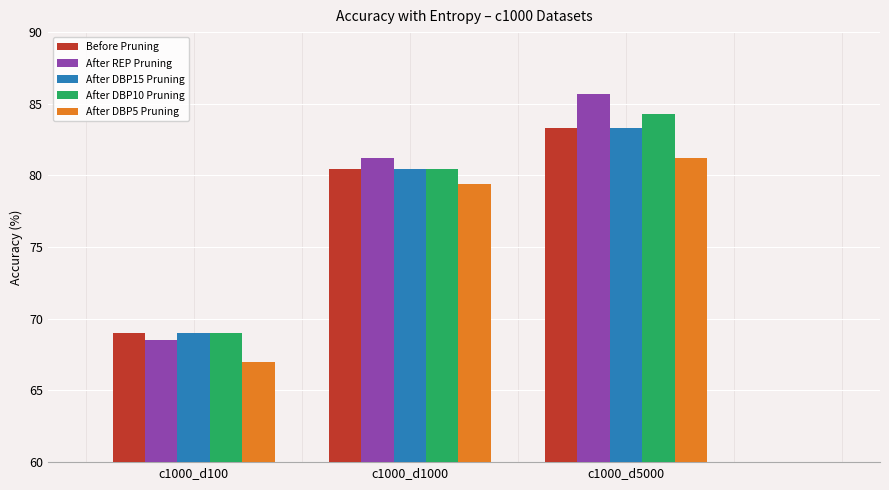

What is the value of the After DBP10 Pruning bar at the 2nd from the left?

80.5